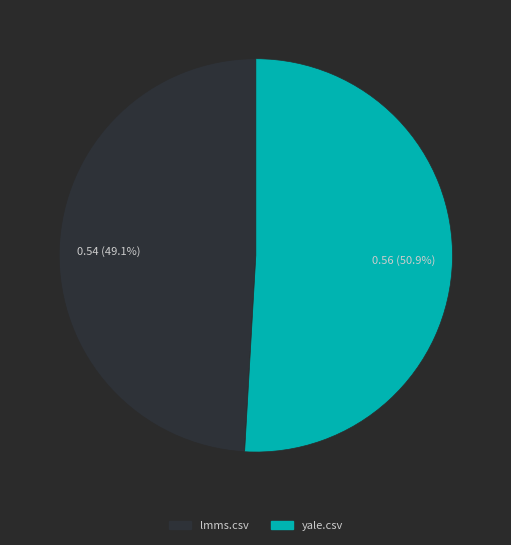

How many slices are in this pie chart?

2